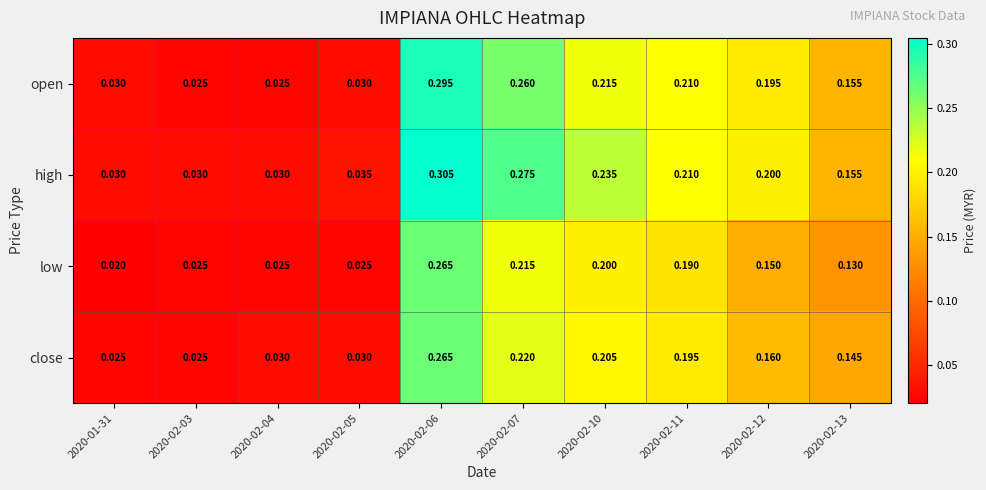

Which series changed the most between 2020-02-10 and 2020-02-13?

high